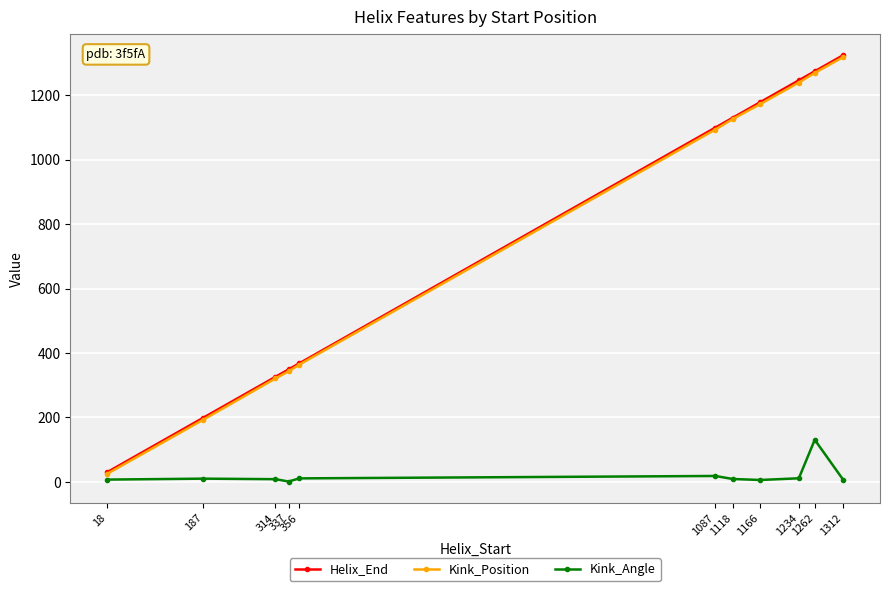

Which series has the widest spread of values?

Helix_End